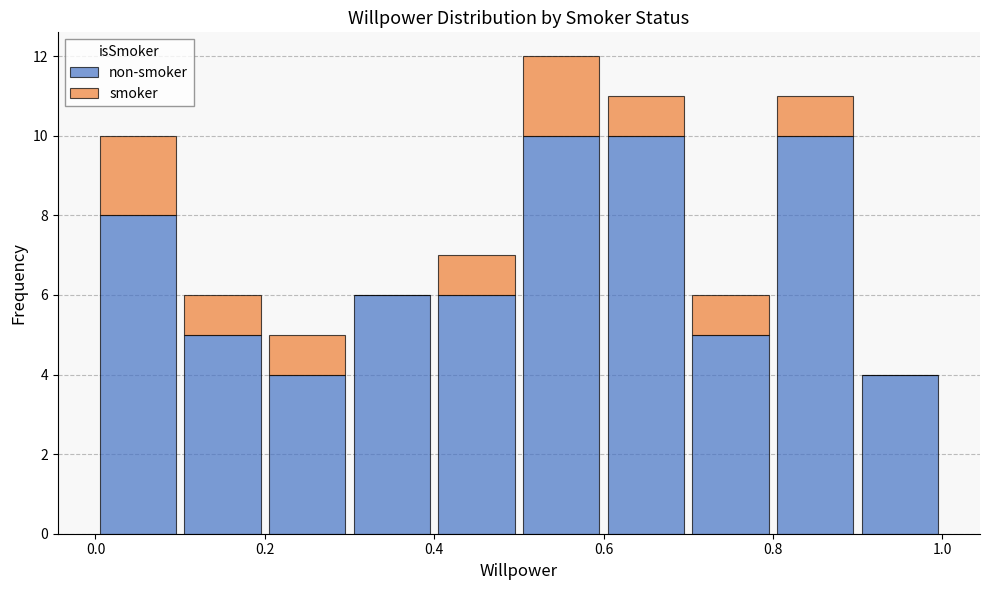

Reading left to right, transcribe this chart: for each stacked bar, give the range it covers on the x-axis and its total height. The values are not printed on the chart, so give them approximately, as read against the axis.

0.0 to 0.1: 10
0.1 to 0.2: 6
0.2 to 0.3: 5
0.3 to 0.4: 6
0.4 to 0.5: 7
0.5 to 0.6: 12
0.6 to 0.7: 11
0.7 to 0.8: 6
0.8 to 0.9: 11
0.9 to 1.0: 4